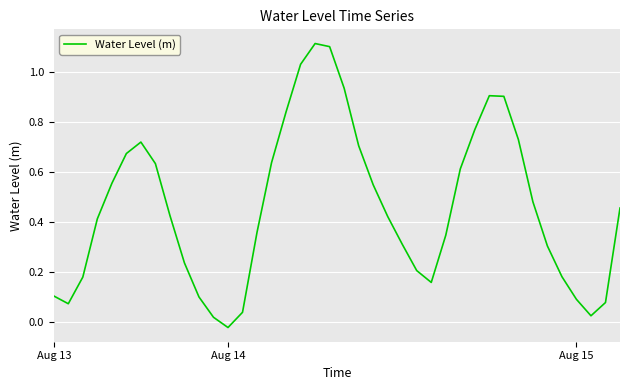

What is the difference between the maximum and minimum values?

1.1